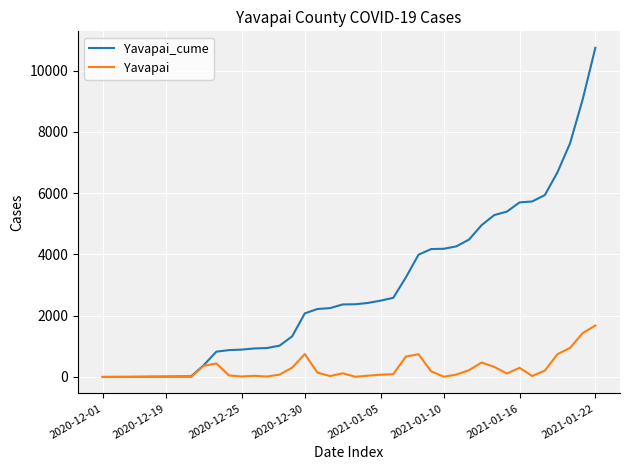

Which series has the largest total across all categories?

Yavapai_cume